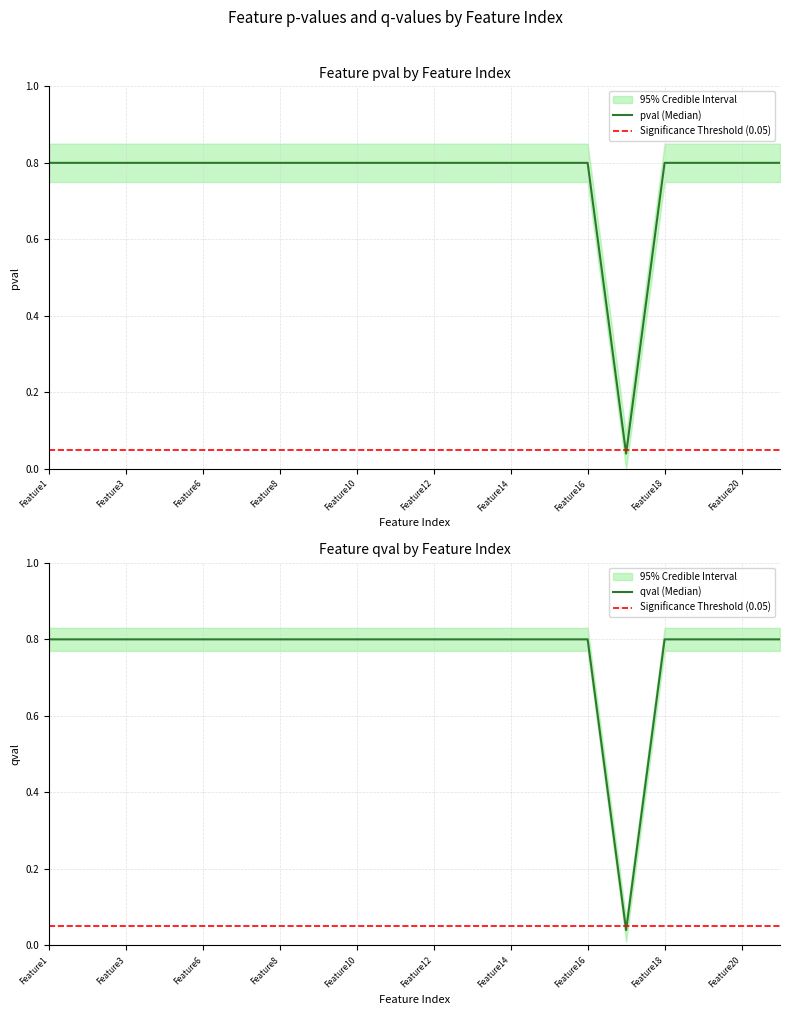

True or false: qval has more than 0 interior local peaks.

False